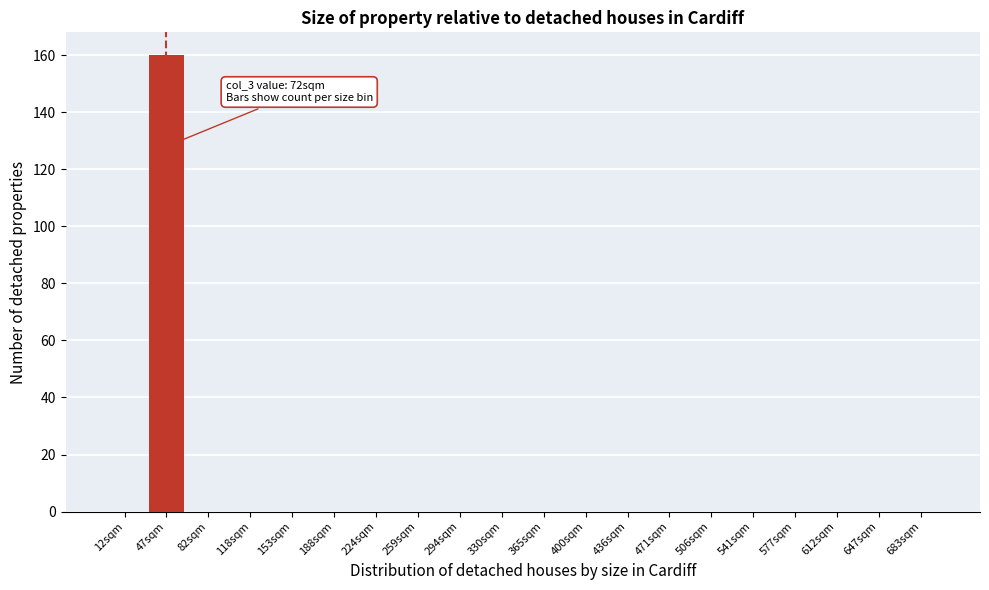

Reading left to right, what are all the values shown in this chart?

12sqm=0	47sqm=160	82sqm=0	118sqm=0	153sqm=0	188sqm=0	224sqm=0	259sqm=0	294sqm=0	330sqm=0	365sqm=0	400sqm=0	436sqm=0	471sqm=0	506sqm=0	541sqm=0	577sqm=0	612sqm=0	647sqm=0	683sqm=0